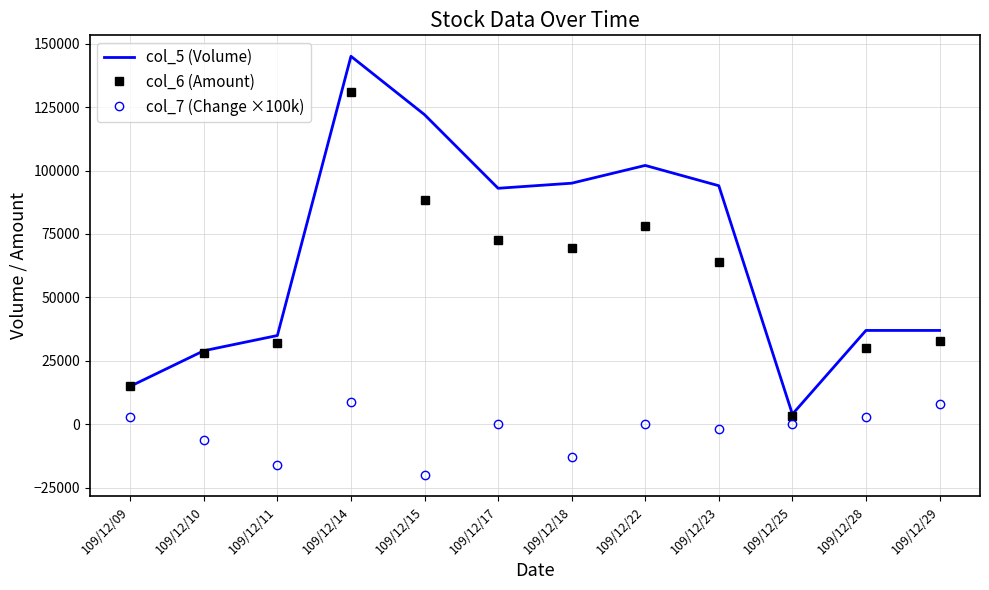

Which series has the widest spread of values?

col_5 (Volume)